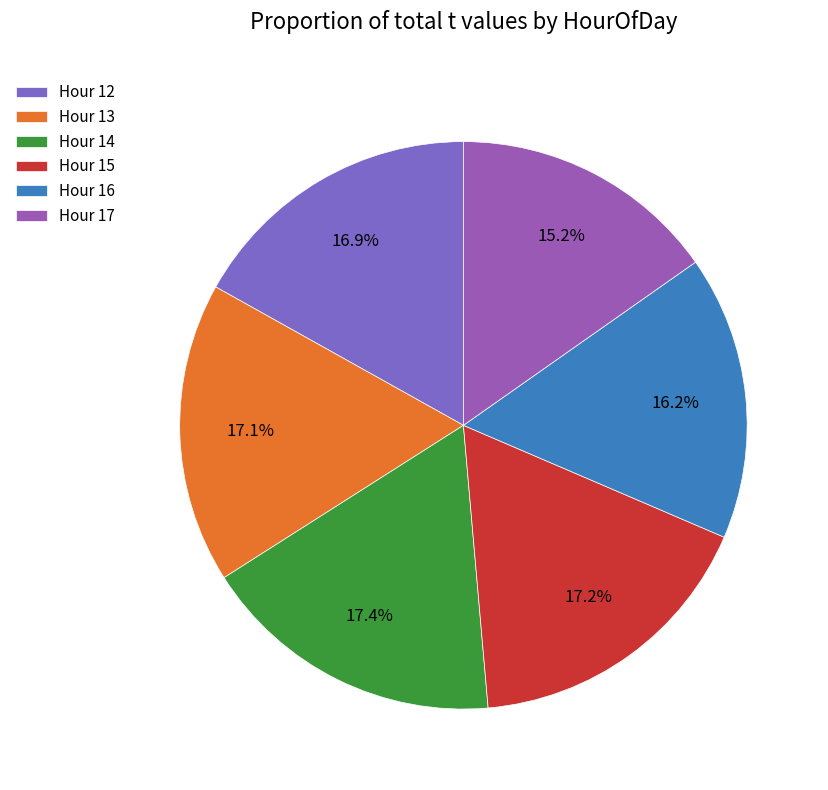

How many slices are in this pie chart?

6